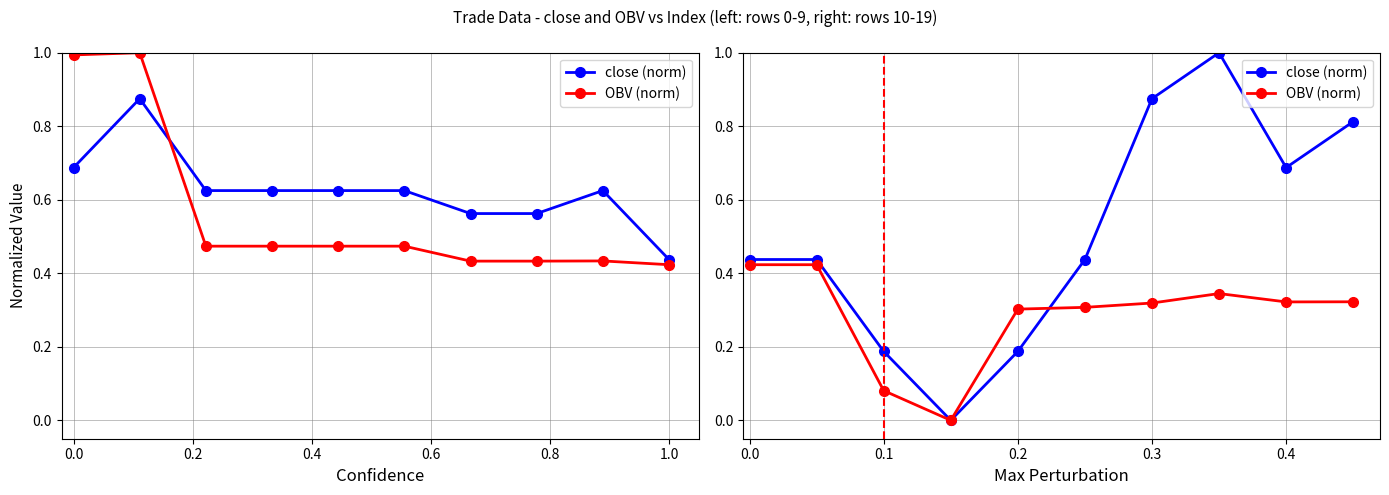

Is it true that OBV (norm) equals -0.2 at 0.4?

False